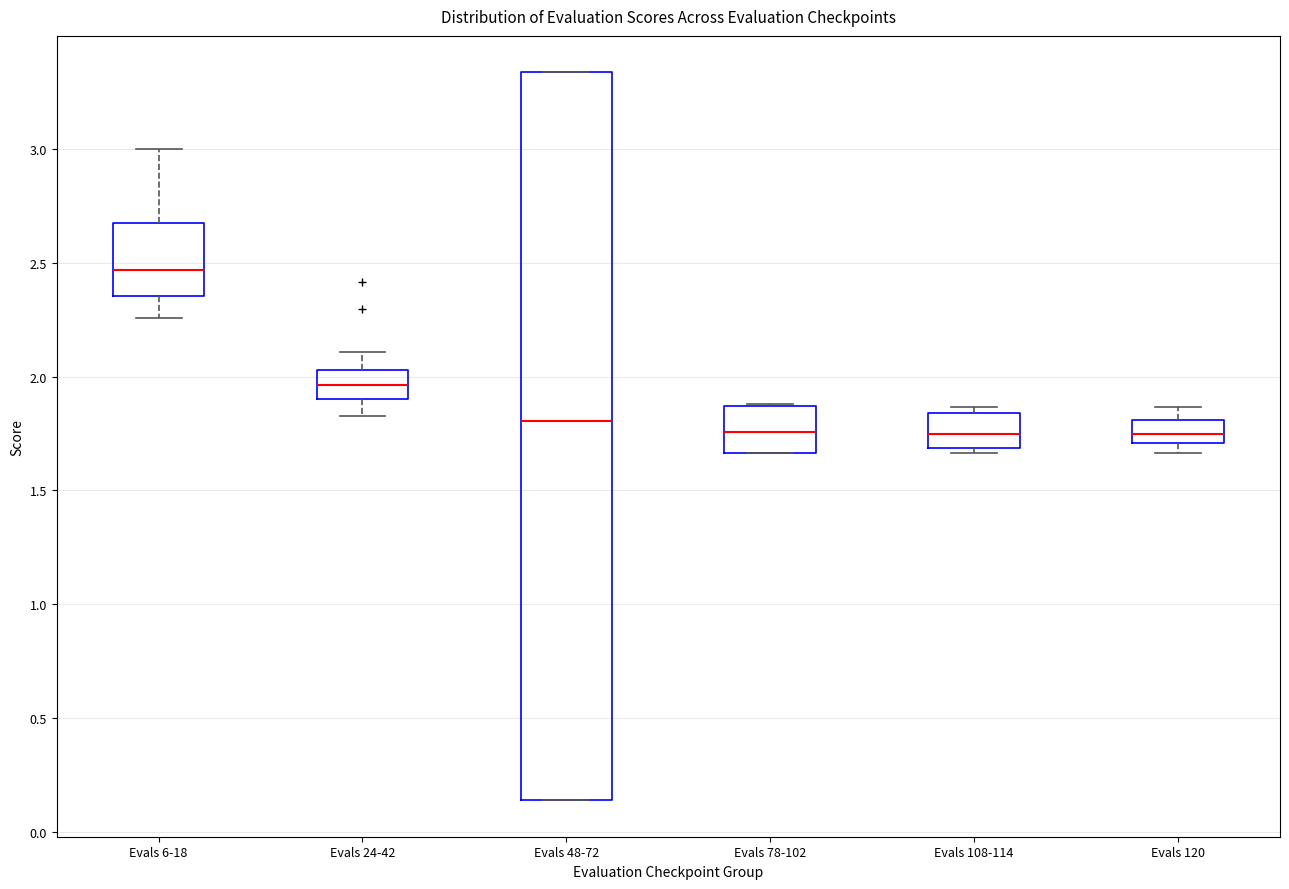

Reading left to right, read every box against the y-axis: the position of its median line, the range the box covers, and the ends of its whiskers. The values are not printed on the chart, so give them approximately, as read against the axis.

Evals 6-18: median 2.45, box 2.35 to 2.70, whiskers 2.25 to 3.00
Evals 24-42: median 1.95, box 1.90 to 2.05, whiskers 1.80 to 2.10
Evals 48-72: median 1.80, box 0.15 to 3.35, whiskers 0.15 to 3.35
Evals 78-102: median 1.75, box 1.65 to 1.85, whiskers 1.65 to 1.90
Evals 108-114: median 1.75, box 1.70 to 1.85, whiskers 1.65 to 1.85 (just above the box's upper edge)
Evals 120: median 1.75, box 1.70 to 1.80, whiskers 1.65 to 1.85